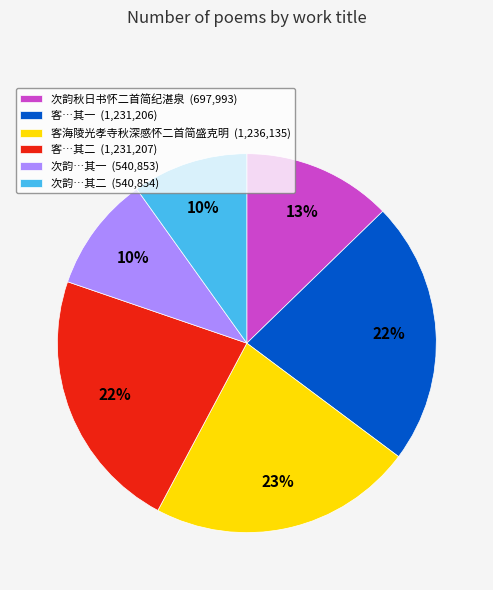

To the nearest percent, what percentage of the pie is 客…其一 (1,231,206)?

22%